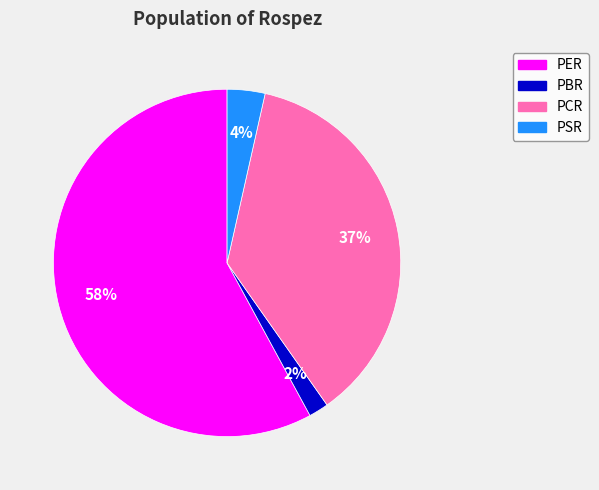

Does PER account for over 50% of the chart?

Yes